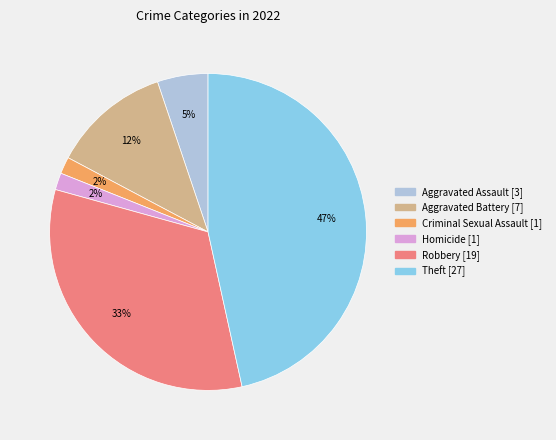

To the nearest percent, what is the difference between the largest and smallest slice percentages?

45%